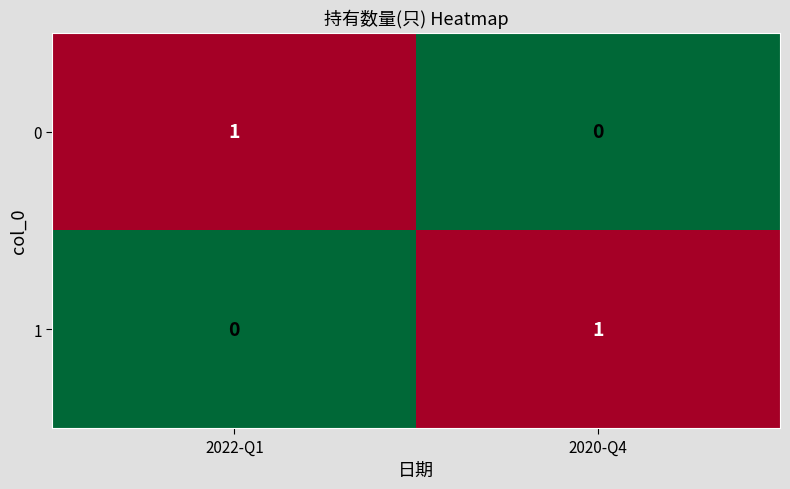

At how many categories does at least one series exceed 0?

2